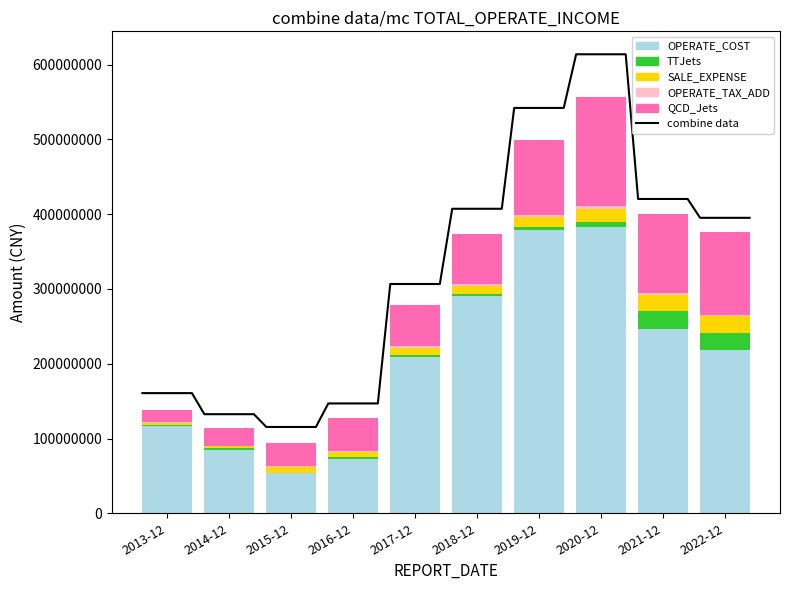

Which label corresponds to the largest value in the chart?

2020-12